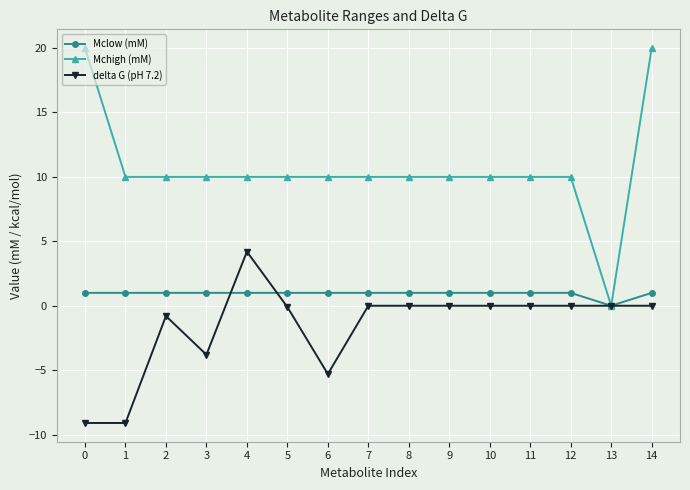

What is the minimum value shown in the chart?

-9.1